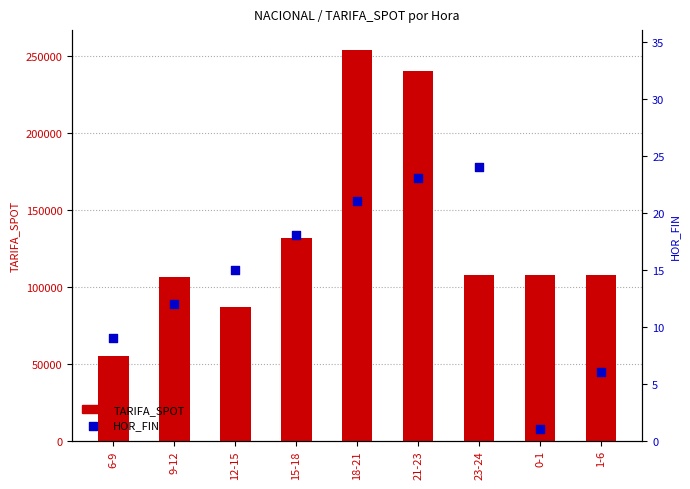

Which series has the largest total across all categories?

TARIFA_SPOT